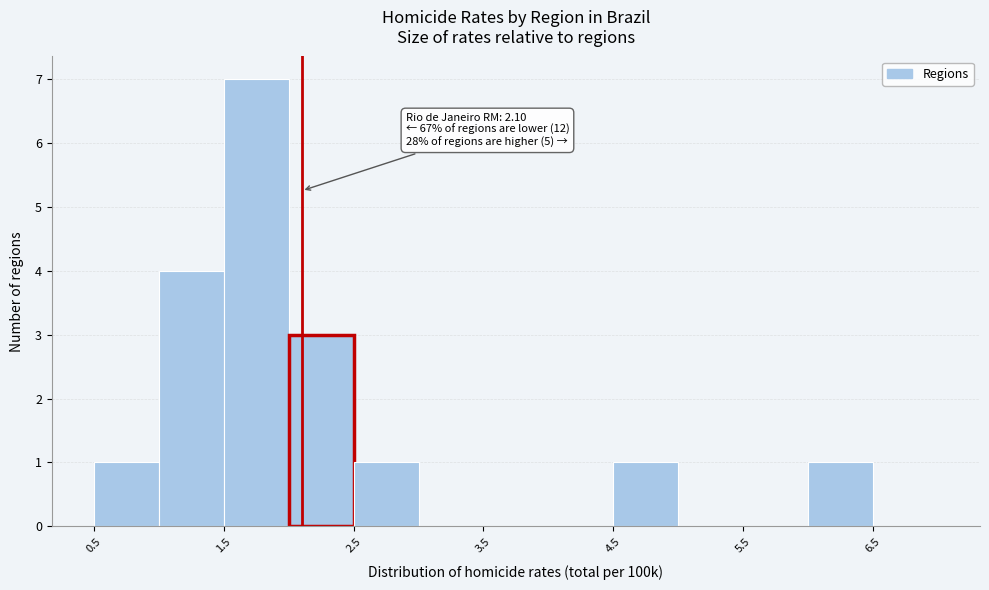

Over which range of the x-axis is the bar tallest?

1.5 to 2.0